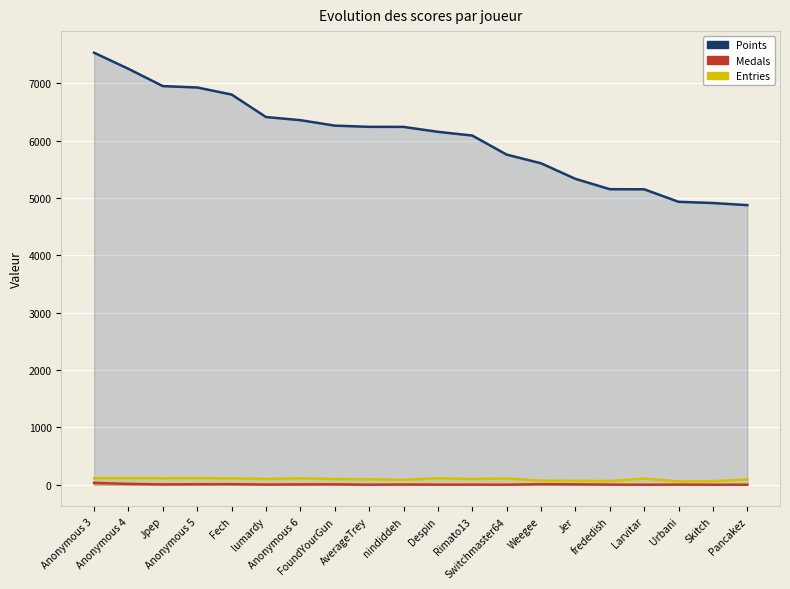

Which series has the largest total across all categories?

Points